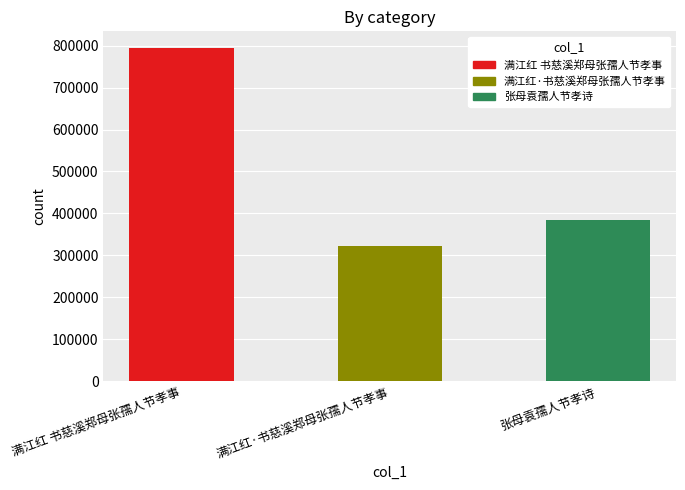

List the labels in order of value, largest first.

满江红 书慈溪郑母张孺人节孝事, 张母袁孺人节孝诗, 满江红·书慈溪郑母张孺人节孝事